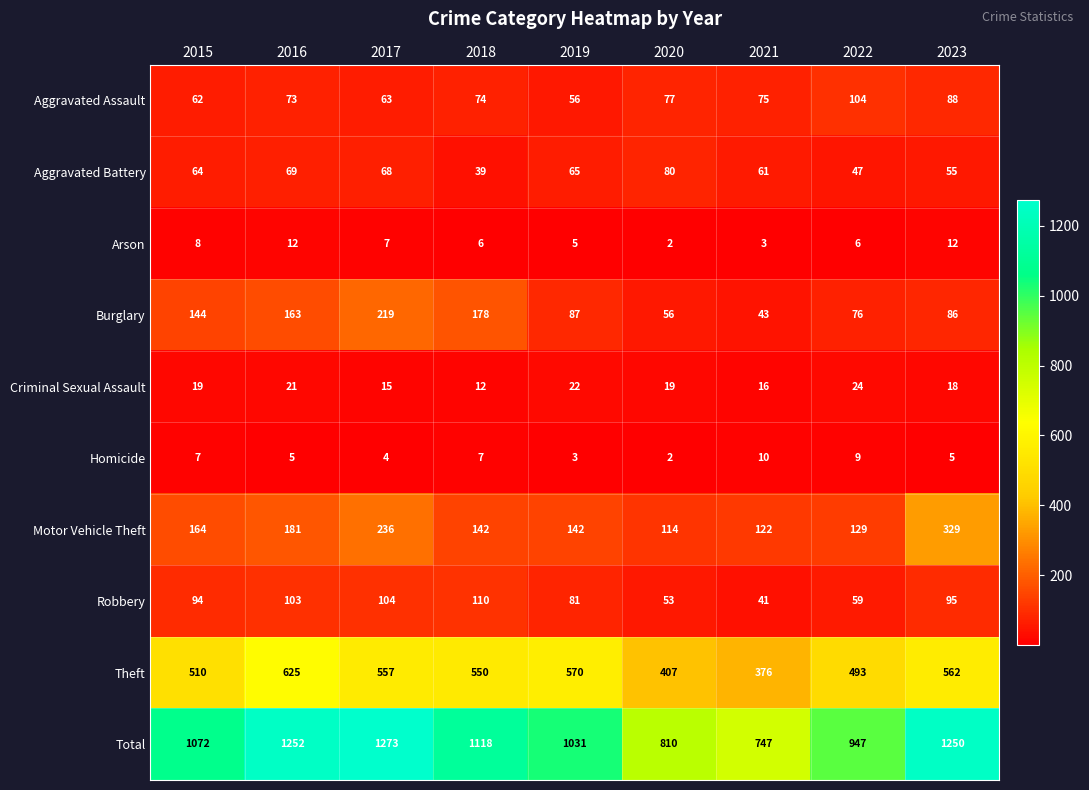

At 2021, list the series in order from smallest to largest.

Arson, Homicide, Criminal Sexual Assault, Robbery, Burglary, Aggravated Battery, Aggravated Assault, Motor Vehicle Theft, Theft, Total